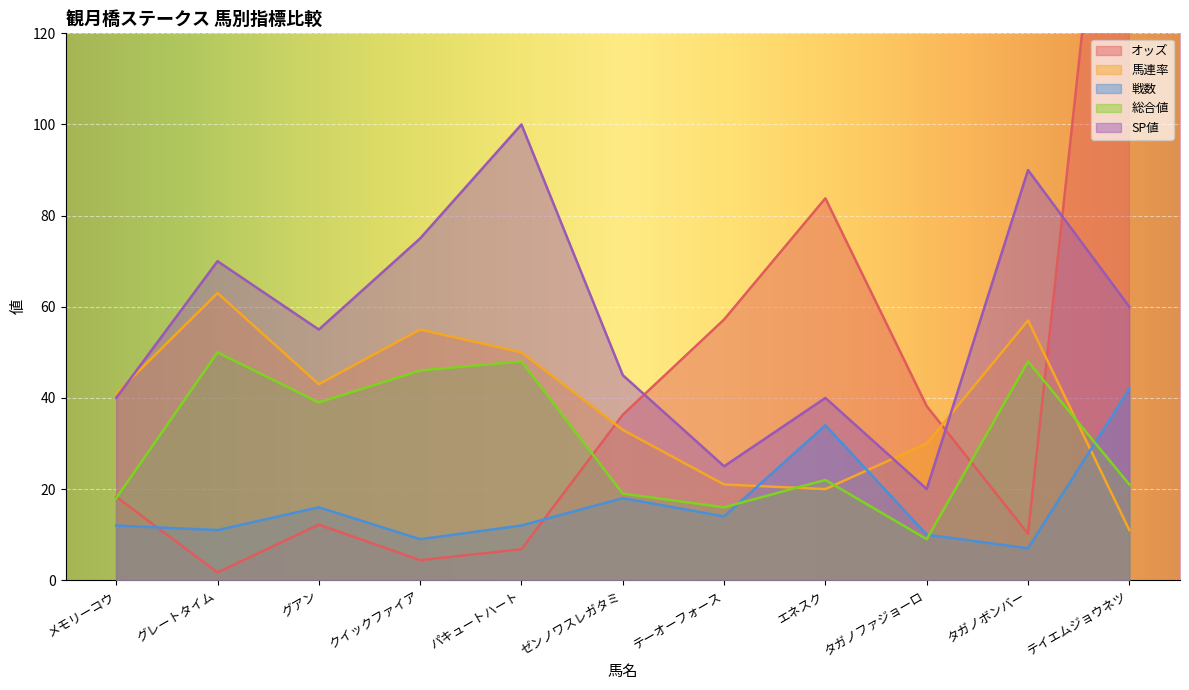

What is the difference between the maximum and minimum values in the 総合値 series?

41